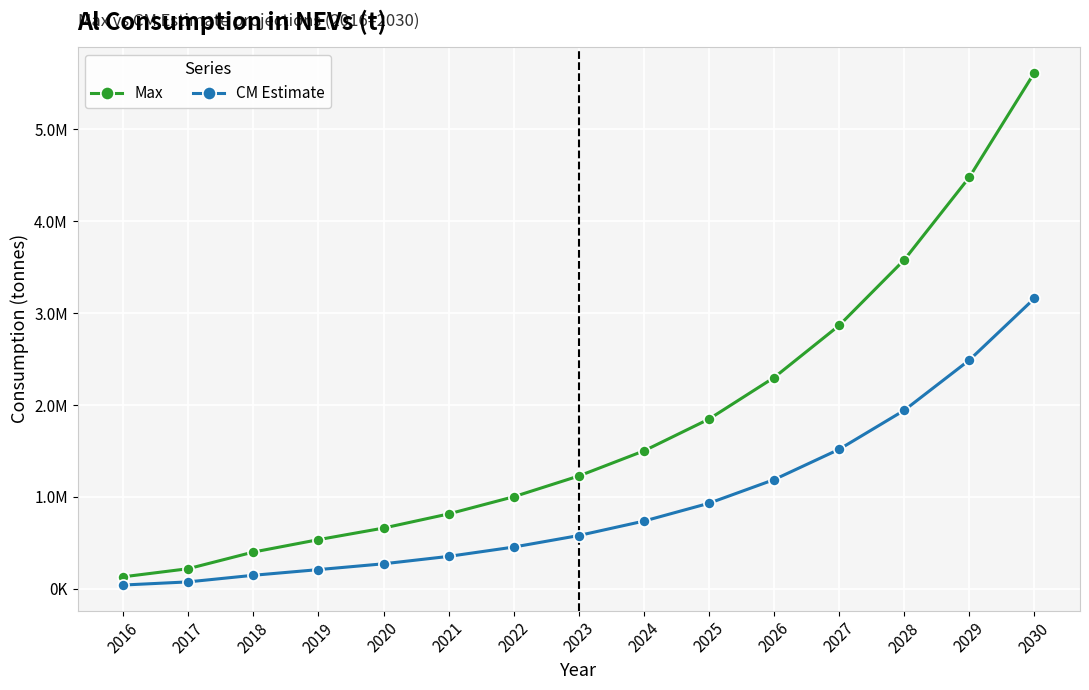

True or false: CM Estimate and Max intersect in this chart.

False